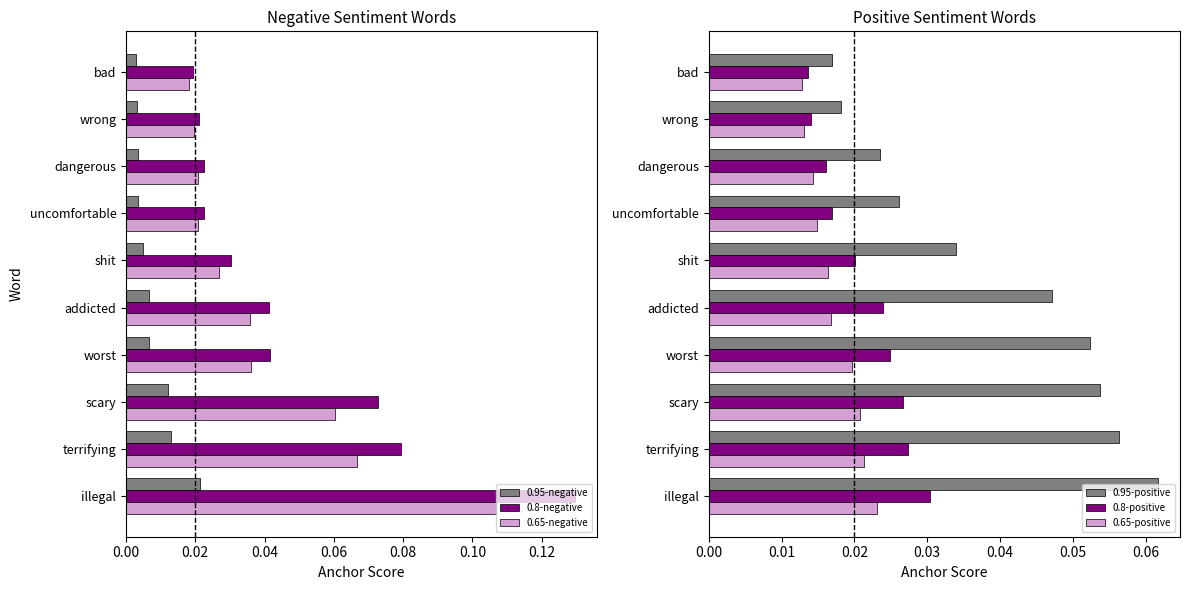

How many data points does each series have?

10